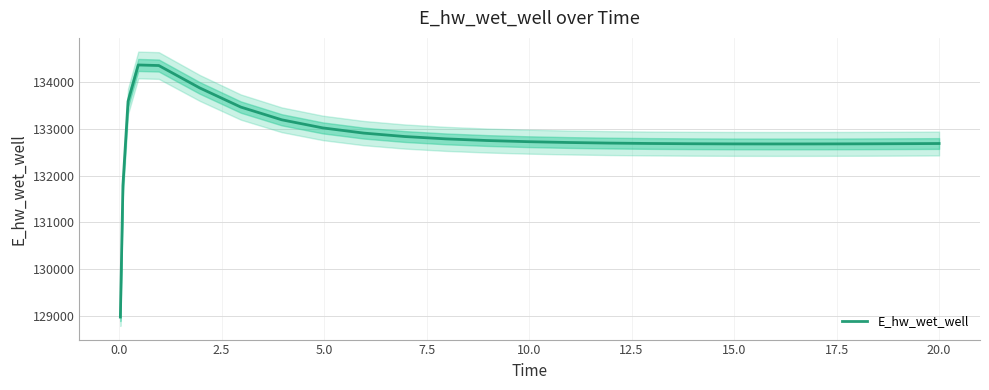

What is the lowest value of the E_hw_wet_well series?

128975.5